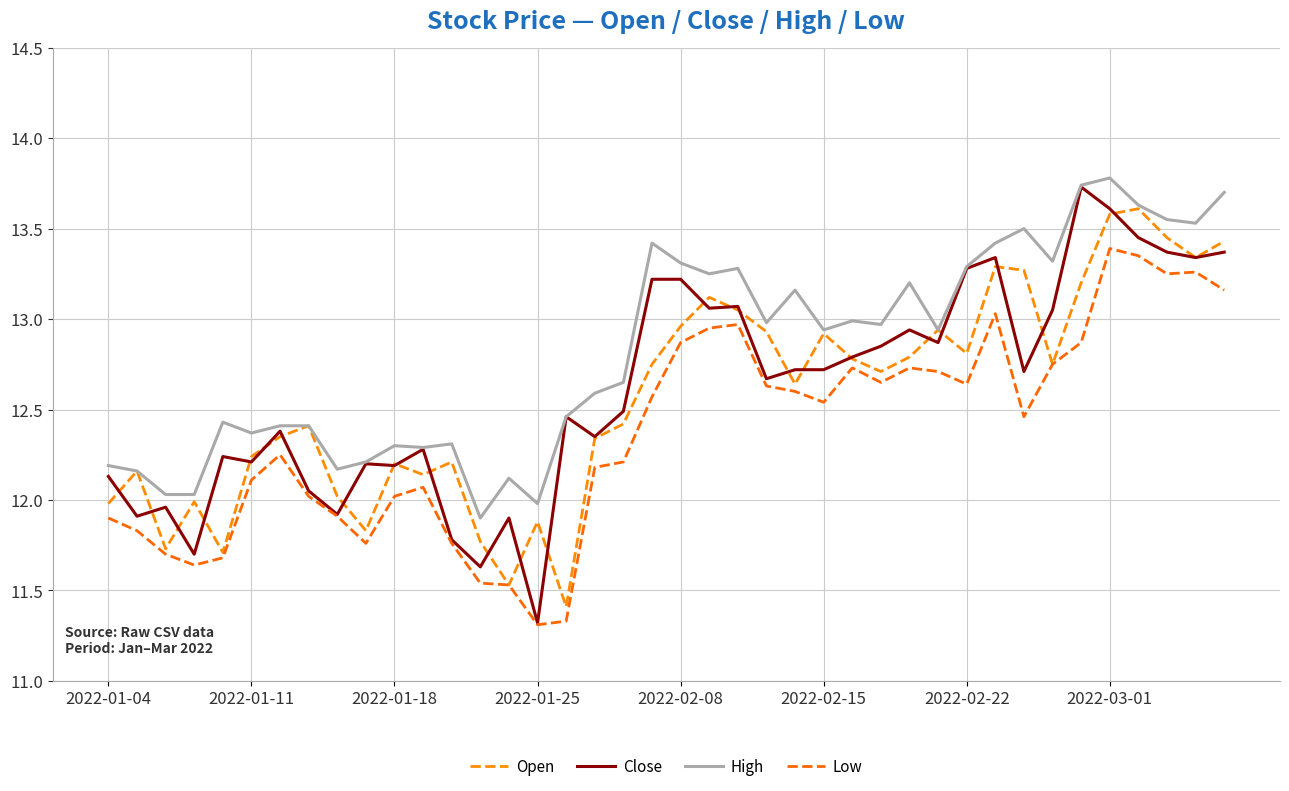

Does the chart display data point markers on the line(s)?

No